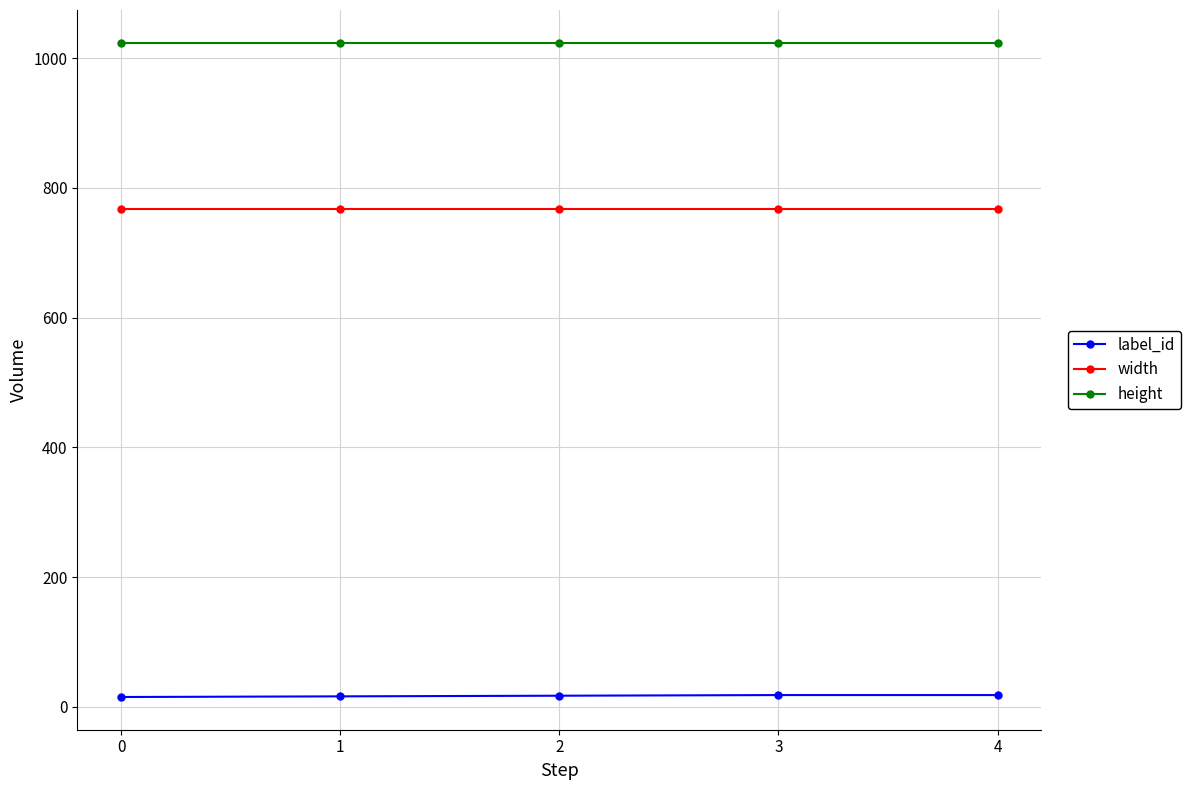

Is the value of label_id at 4 greater than the value of width at 4?

No